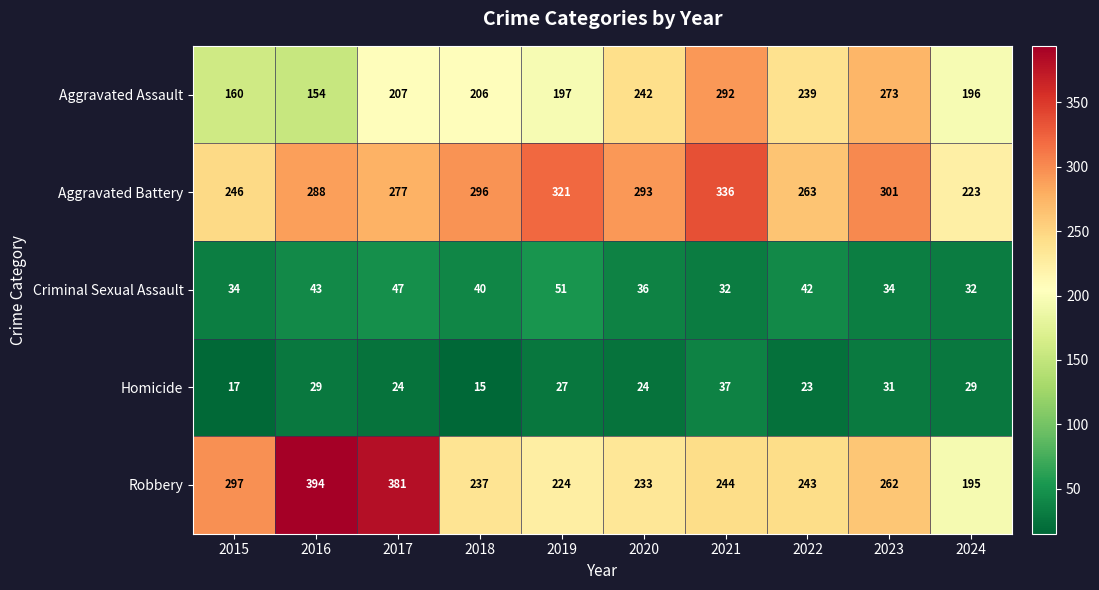

What is the average value of the Aggravated Assault series?

217